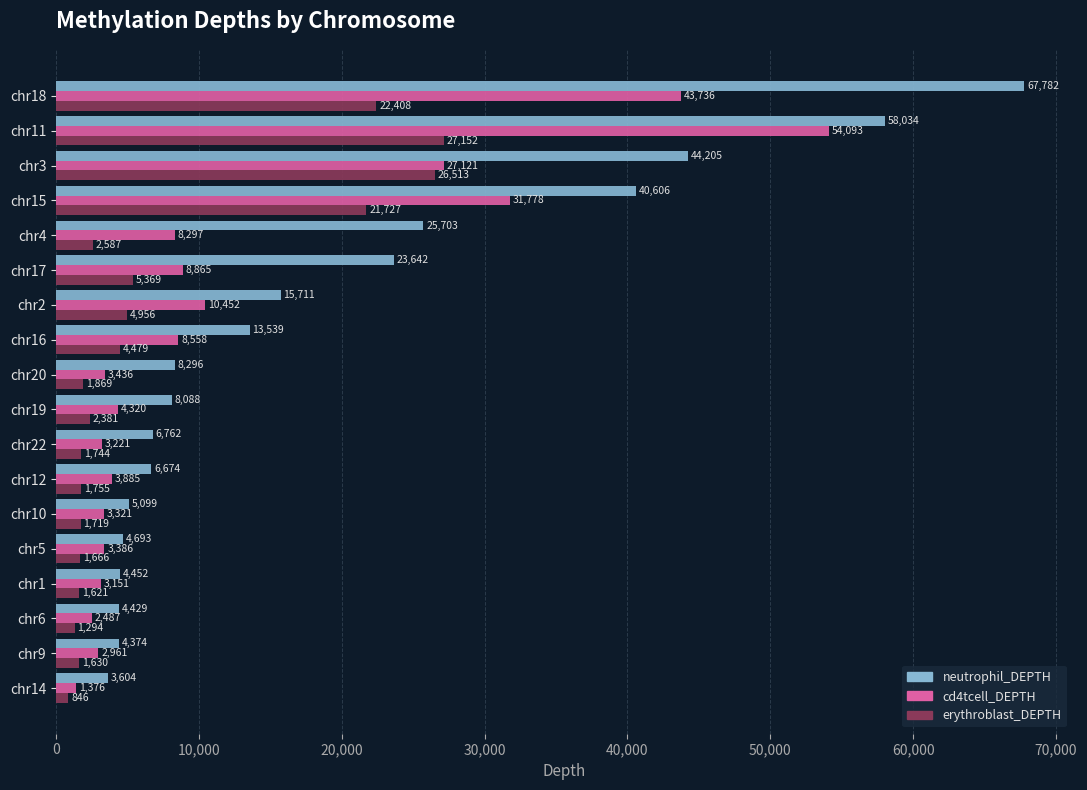

True or false: cd4tcell_DEPTH has a value of 3386 at chr5.

True